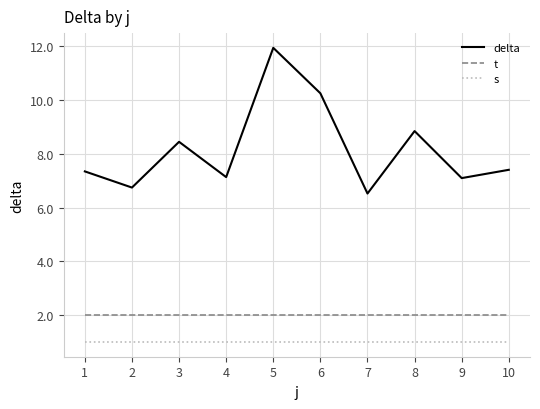

What is the total value across all series at 2?

9.7